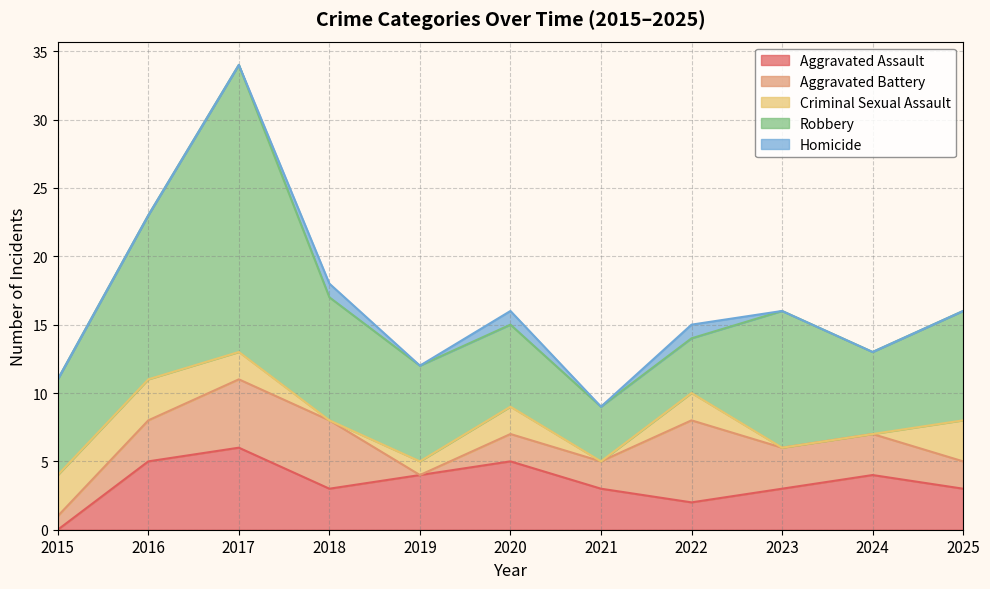

What is the maximum value for Criminal Sexual Assault?

3